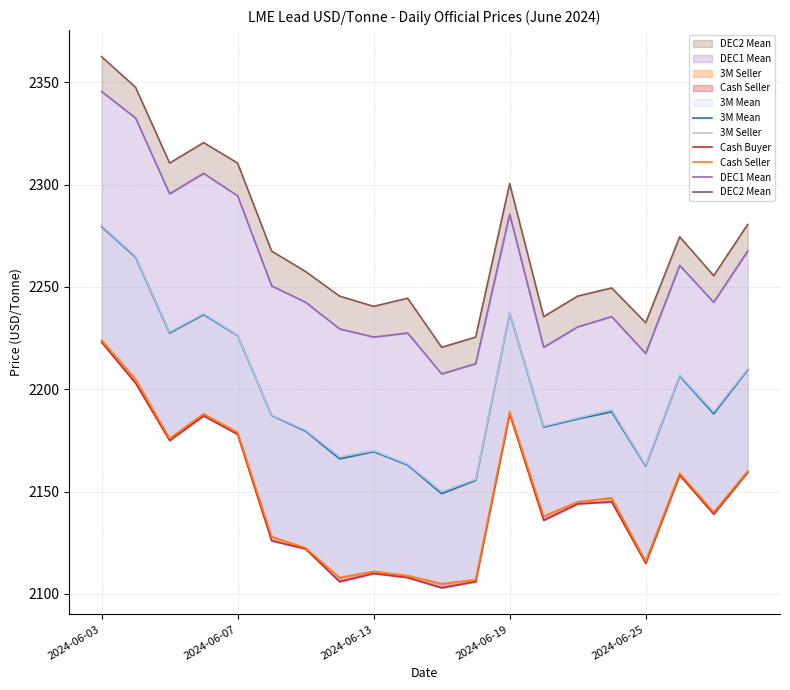

What is the difference between the 3M Mean values at 12 and 13?

55.8